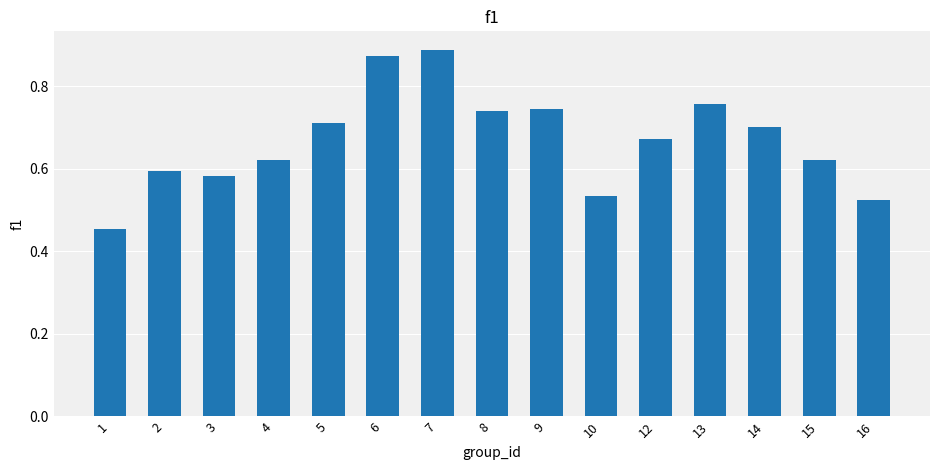

Count the values in the range 0 to 1.

15